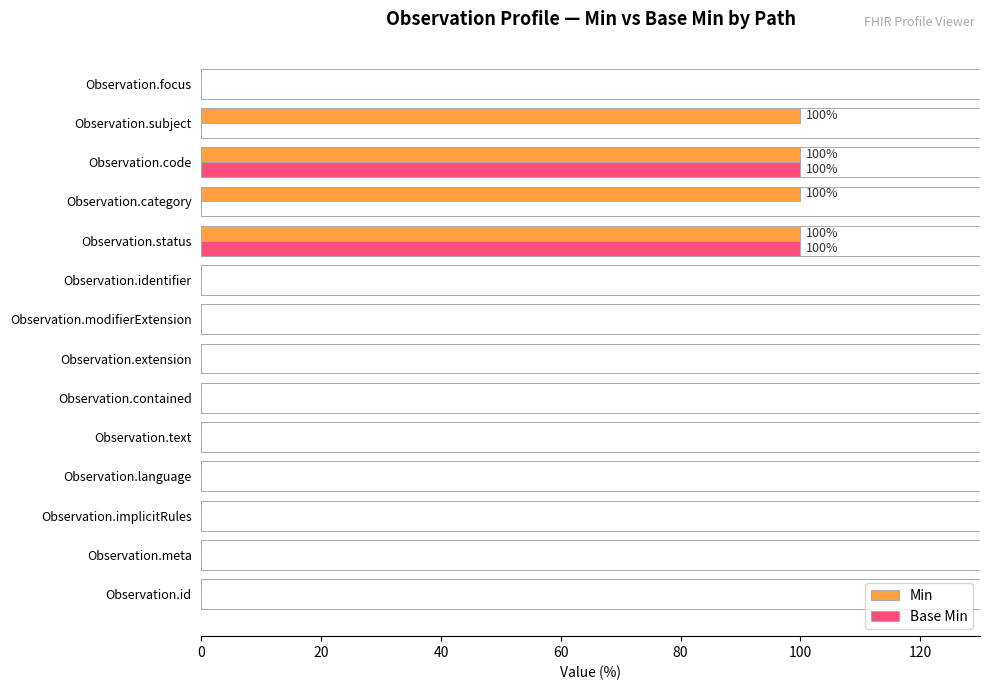

What is the sum of all Base Min values?

200